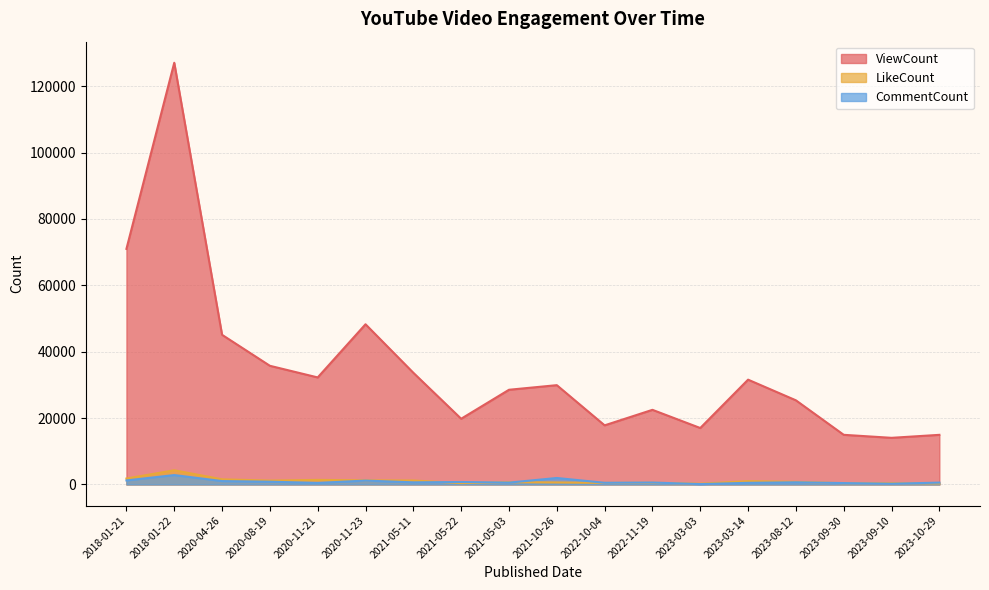

Which category has the lowest value across all series?

2023-03-03